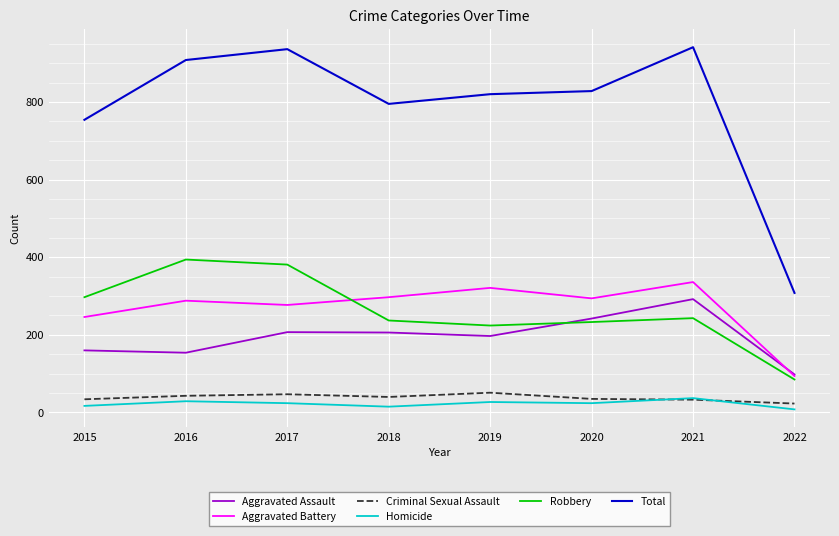

Which category has the lowest value in the Total series?

2022